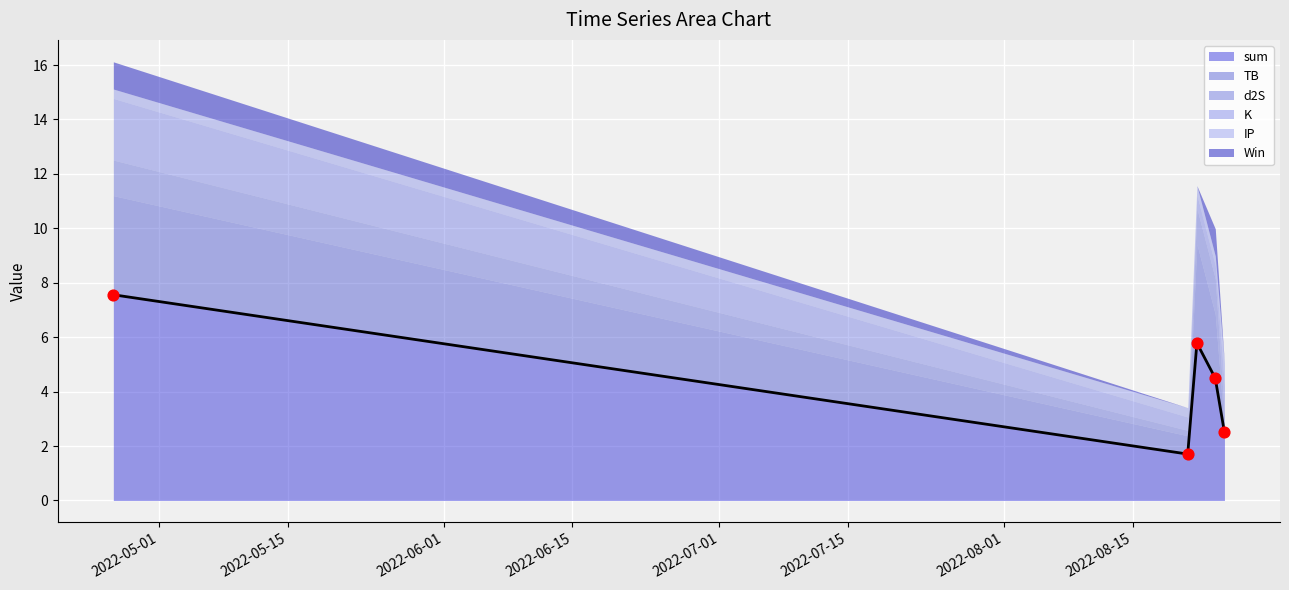

Which series contains the lowest Y value?

Win